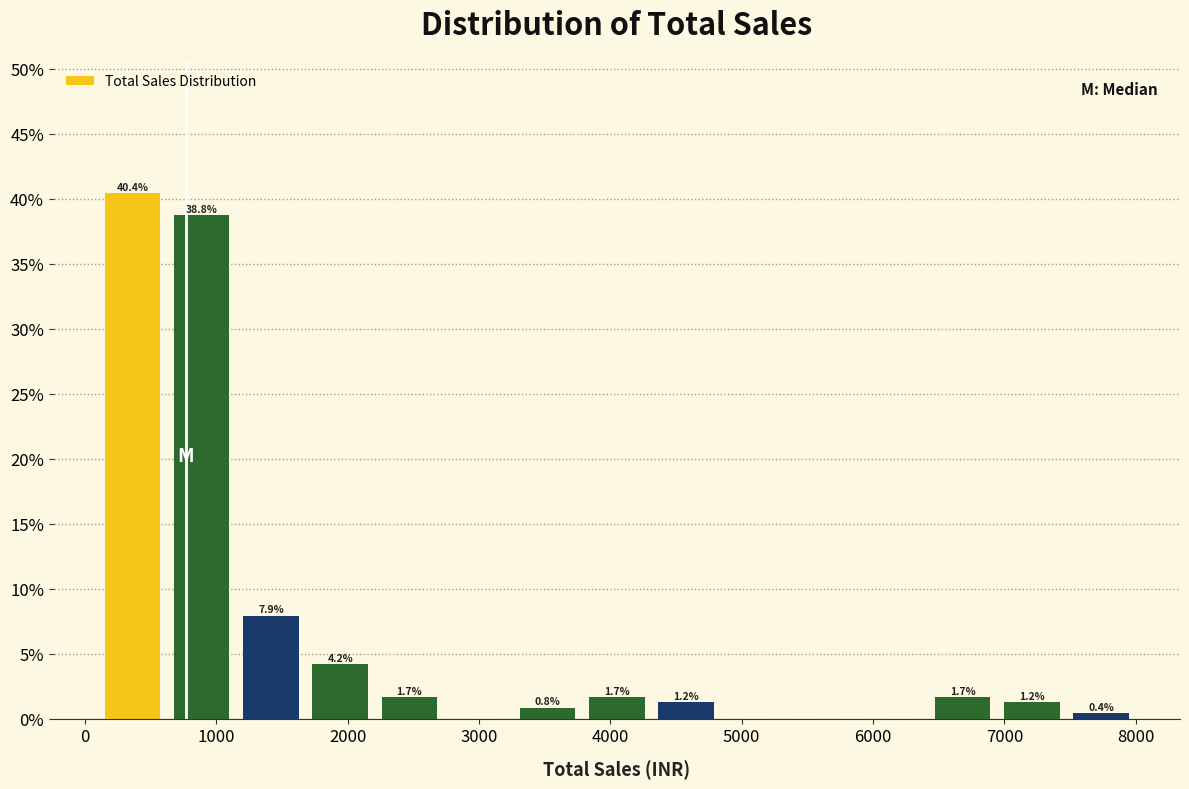

Over which range of the x-axis is the bar tallest?

100 to 600